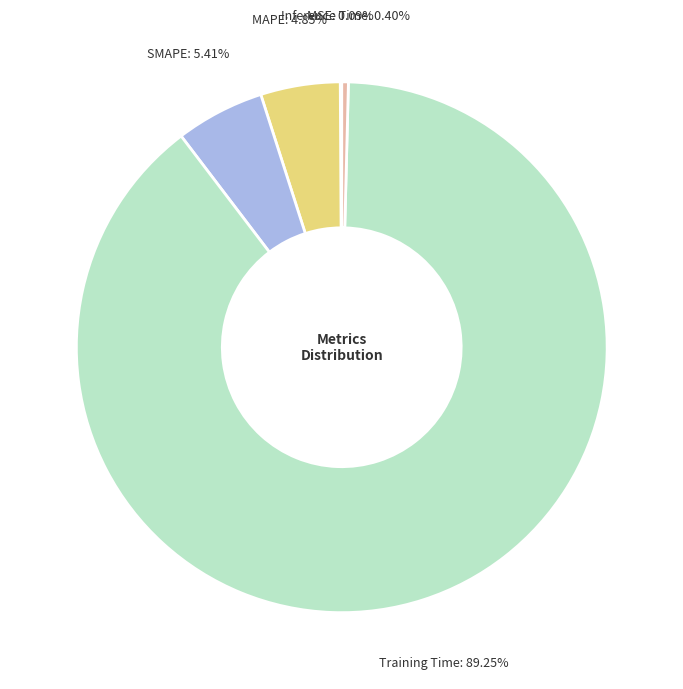

What is the largest slice in the pie chart?

Training Time